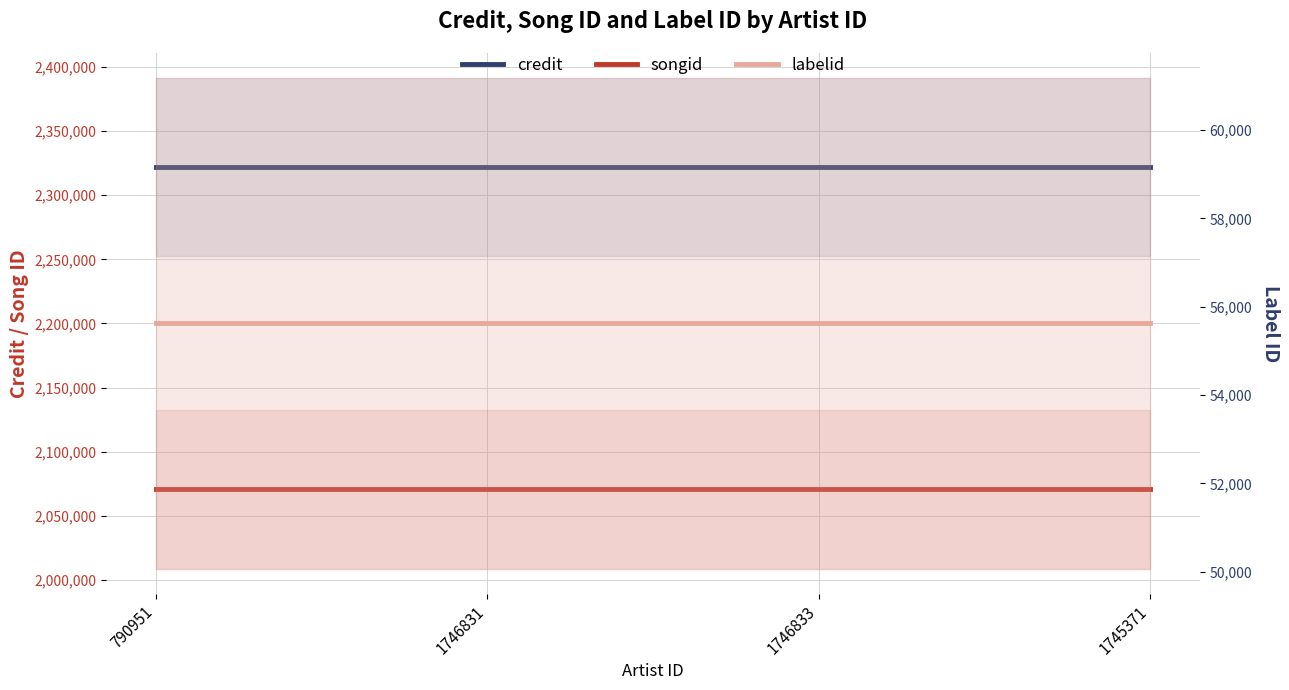

The value of songid at 790951 is 818474. True or false?

False